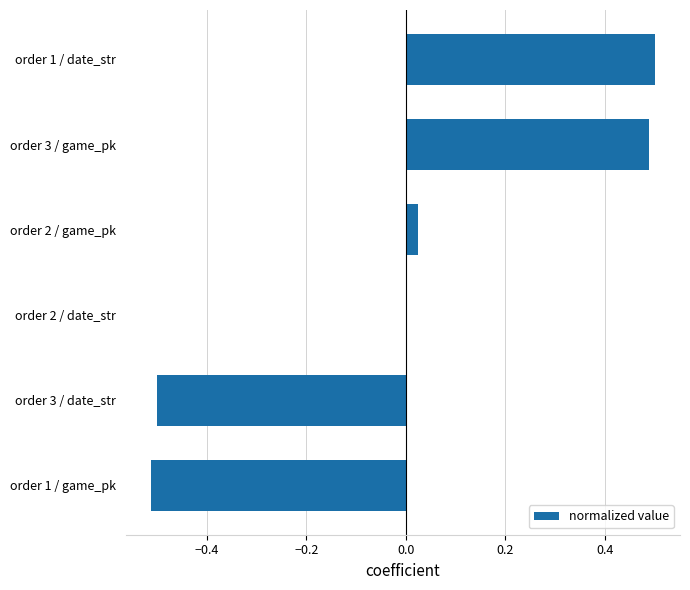

The value at order 2 / game_pk is 0.0. True or false?

True